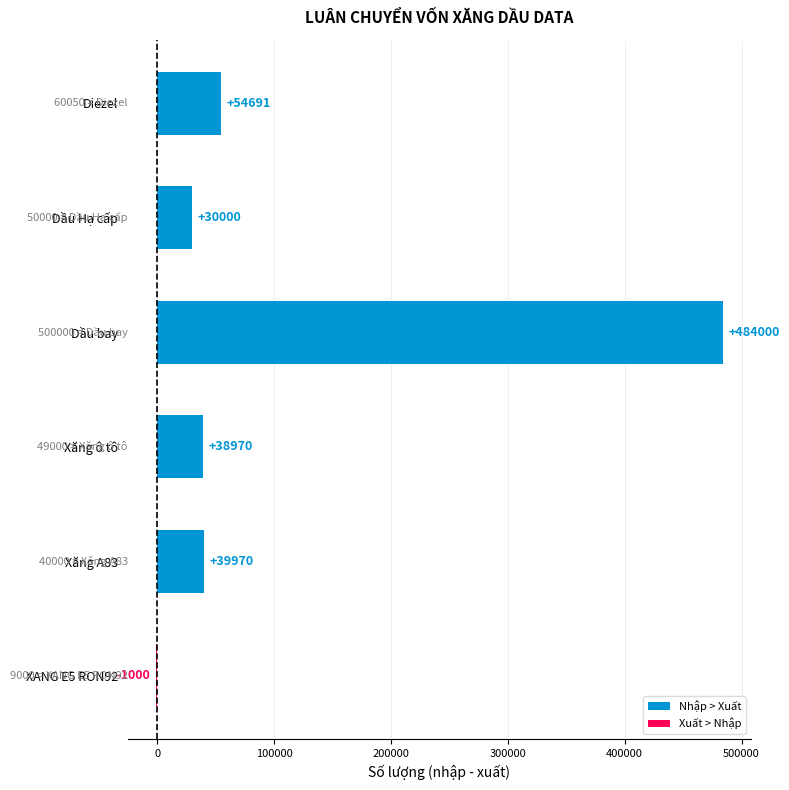

What is the average value?

107772